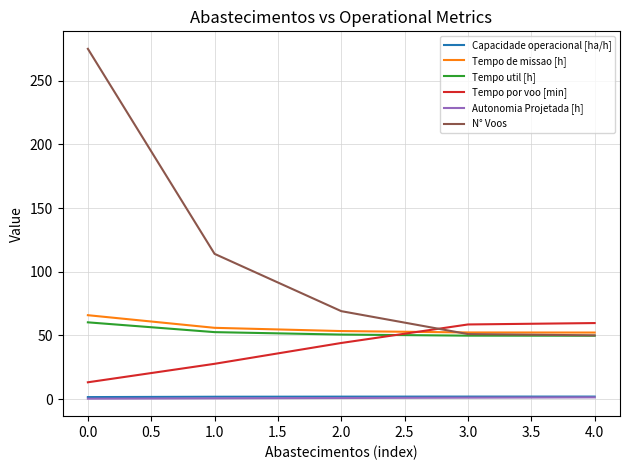

What are all the series names shown in the legend?

Capacidade operacional [ha/h], Tempo de missao [h], Tempo util [h], Tempo por voo [min], Autonomia Projetada [h], N° Voos